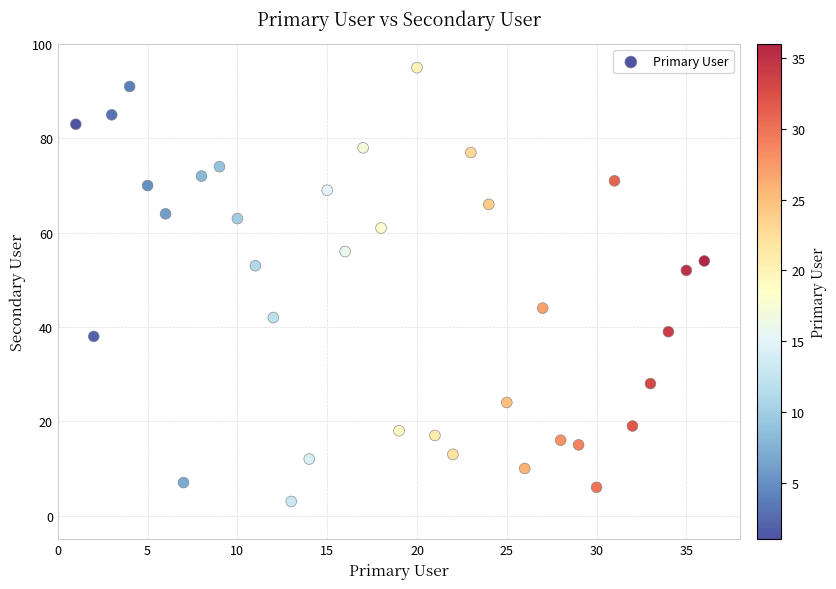

What is the range of X values (max minus min)?

35